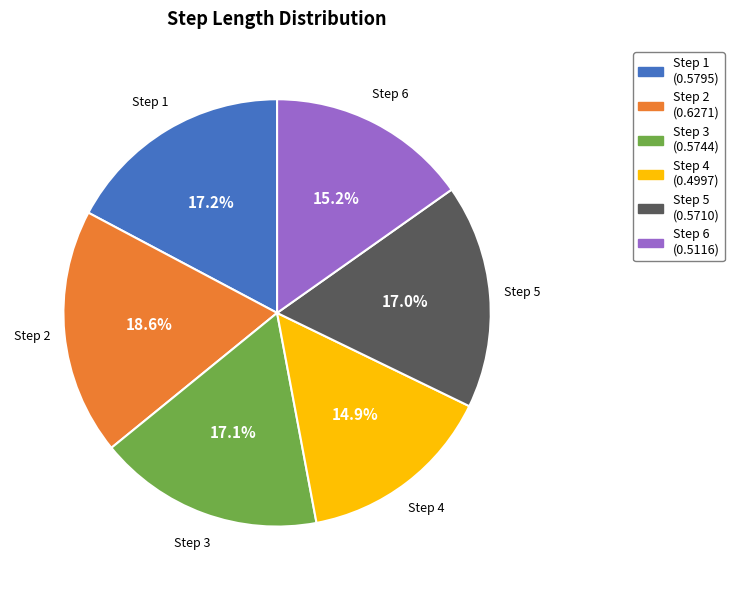

Which slice is the largest?

Step 2 (0.6271)